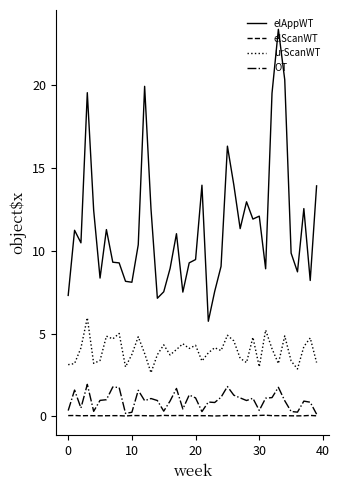

Which series has the largest total across all categories?

elAppWT